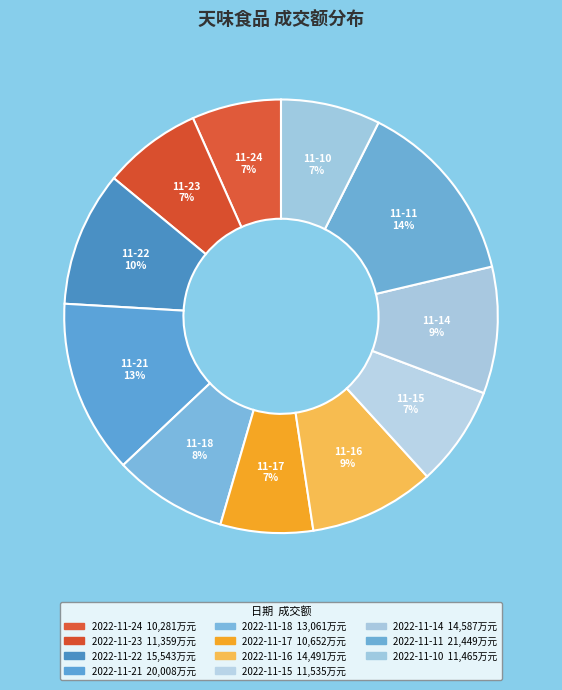

What percentage is NOT represented by 2022-11-17?

93.1%